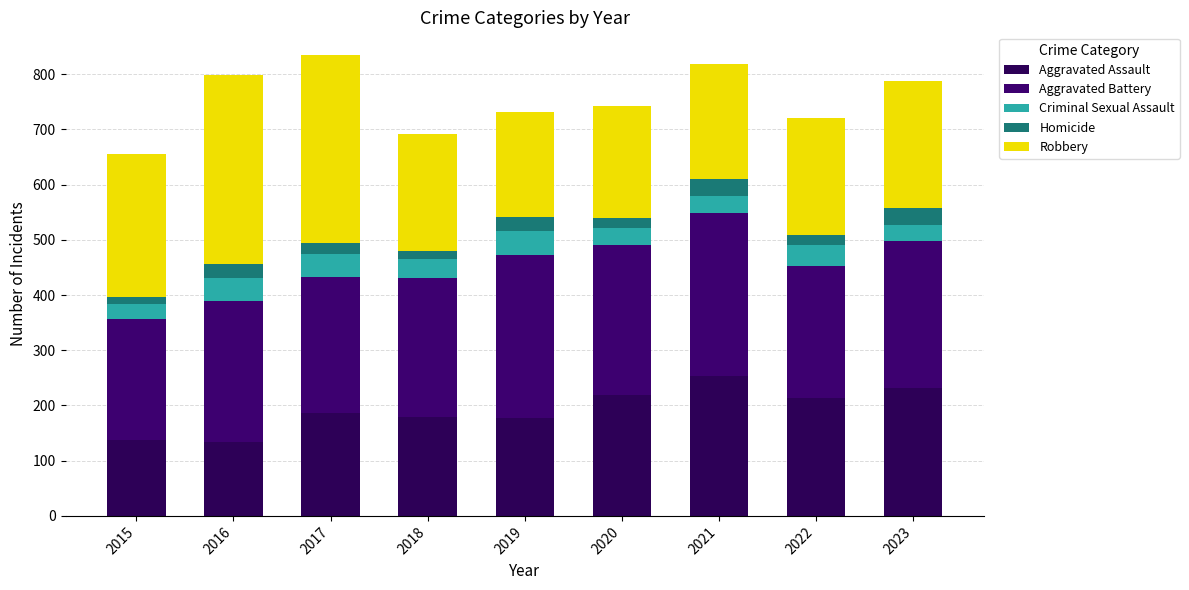

Which has a higher value, 2015 or 2019?

2019